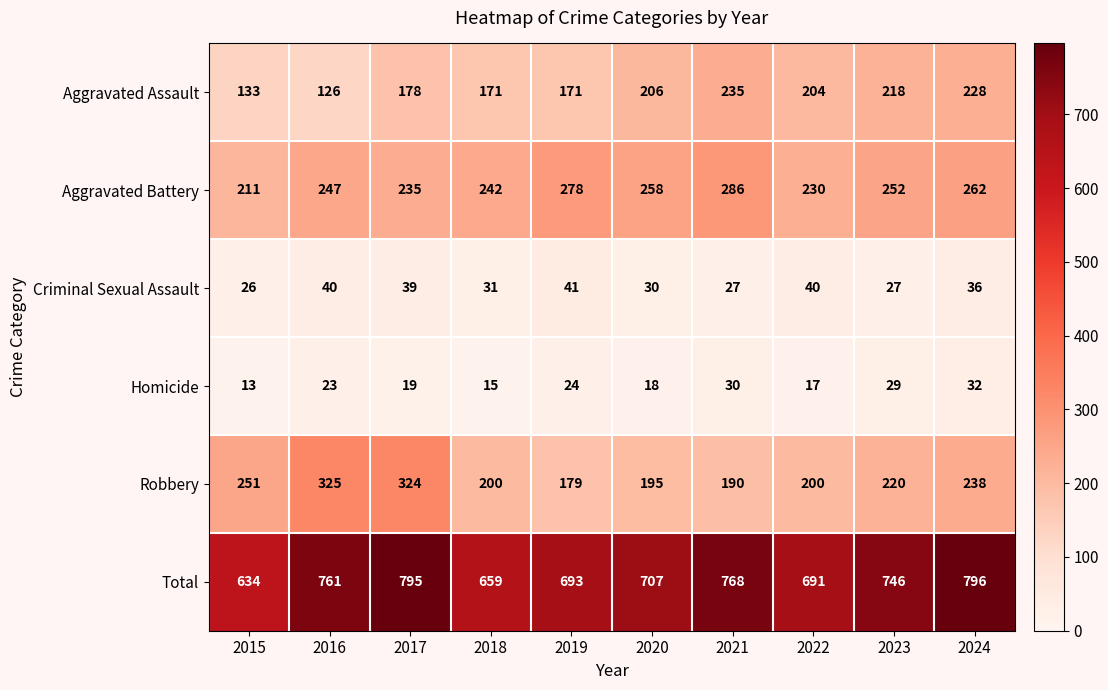

What is the difference between the maximum and second lowest values in the Robbery series?

135